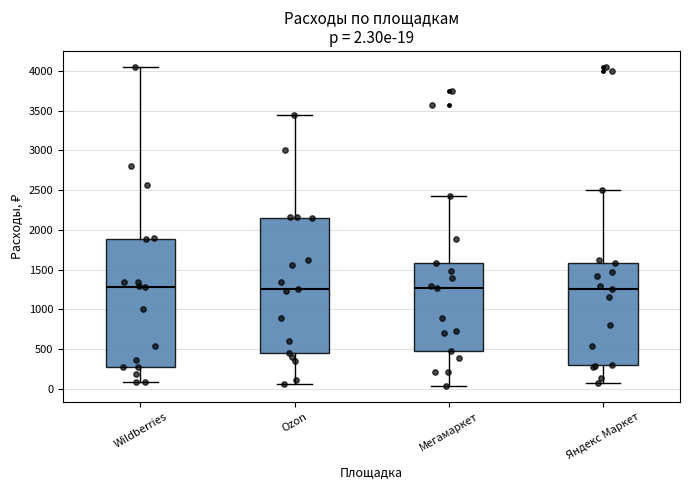

Which box is the tallest, from its lower edge to its upper edge?

Ozon